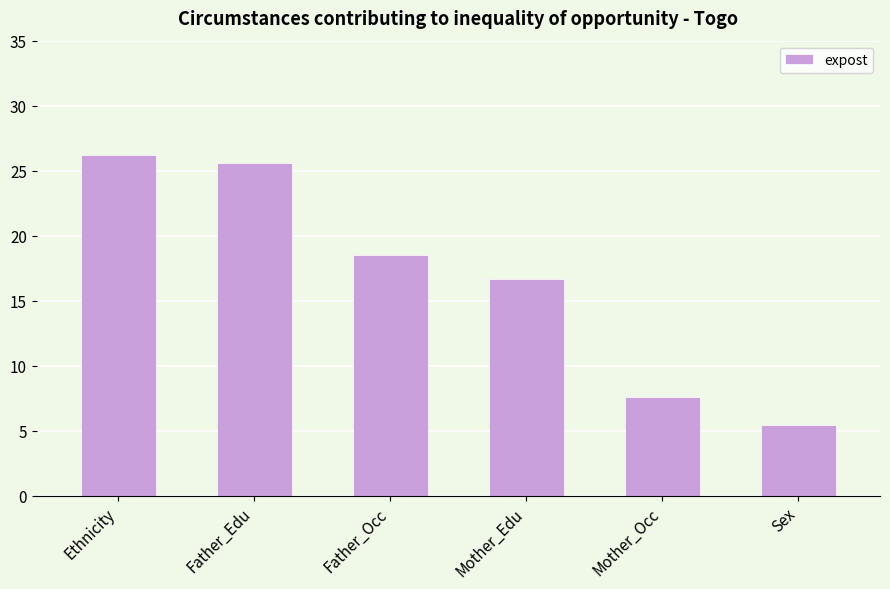

Rank the categories by value from lowest to highest.

Sex, Mother_Occ, Mother_Edu, Father_Occ, Father_Edu, Ethnicity